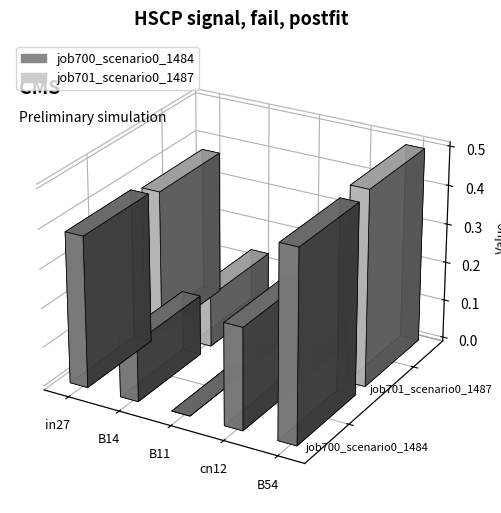

What are all the series names shown in the legend?

job700_scenario0_1484, job701_scenario0_1487